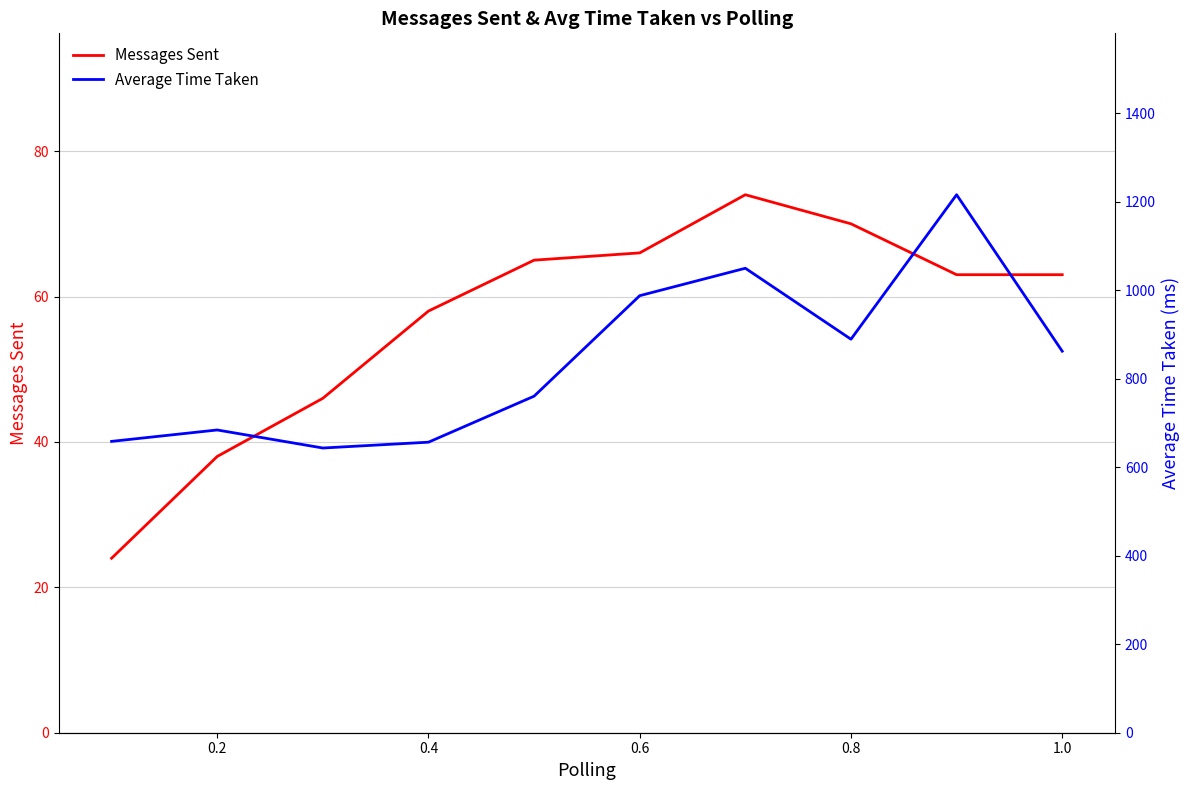

The value of Messages Sent at 0.8 is 70. True or false?

True